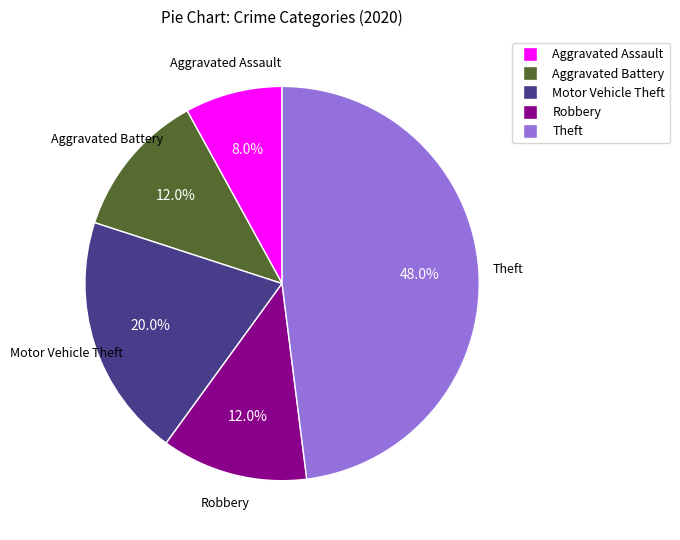

Is Aggravated Battery the majority of the pie?

No